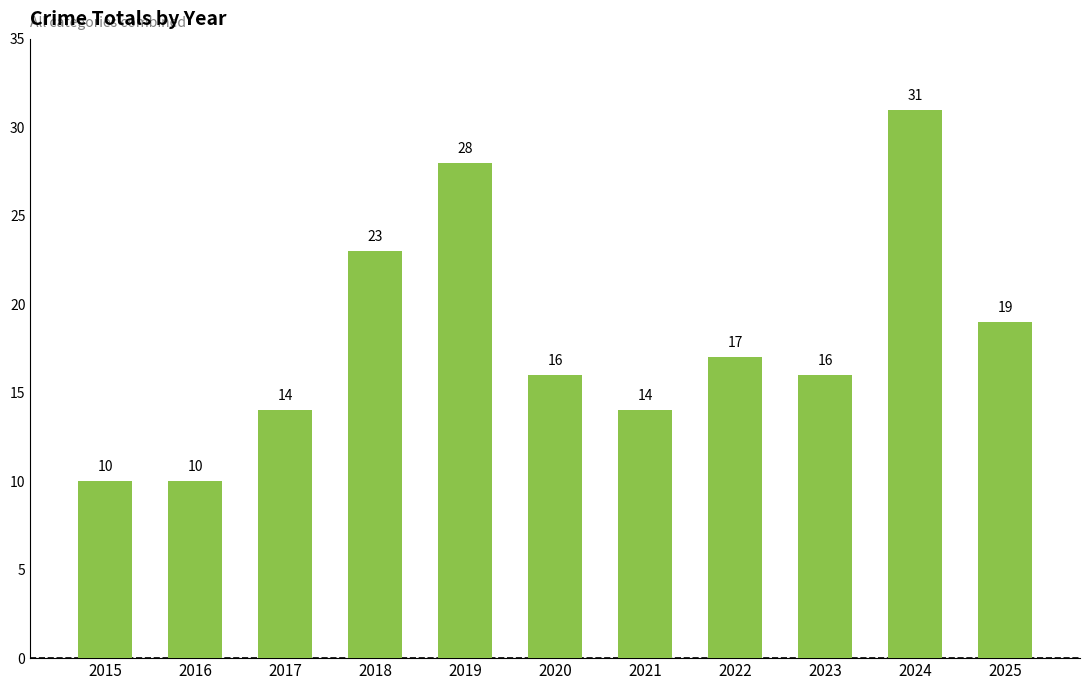

How many bars are there in total?

11